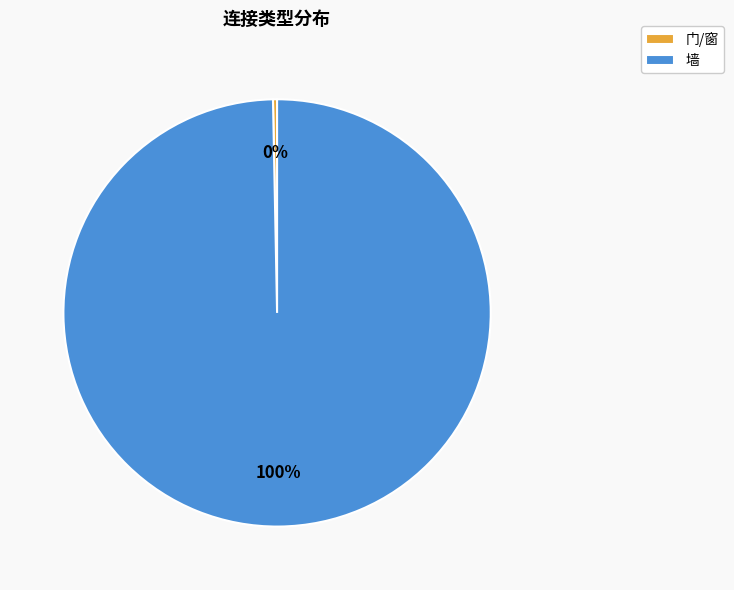

Which slice is the smallest?

门/窗